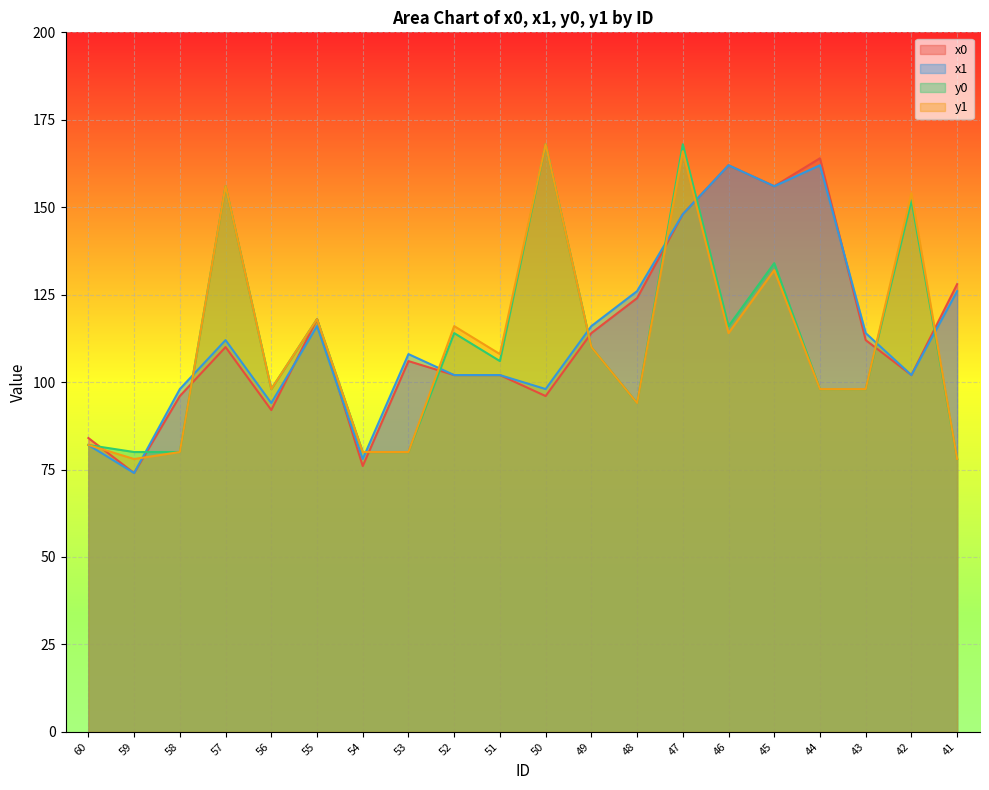

What value does the y1 series have at 52, to the nearest 5?

115